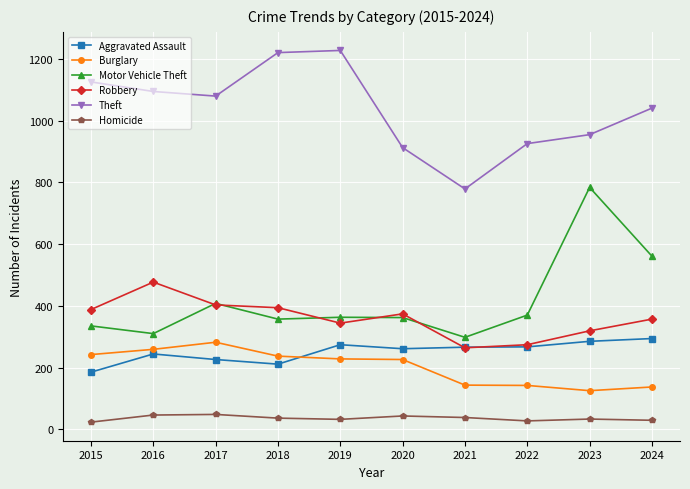

At which category does Robbery reach its first local peak?

2016